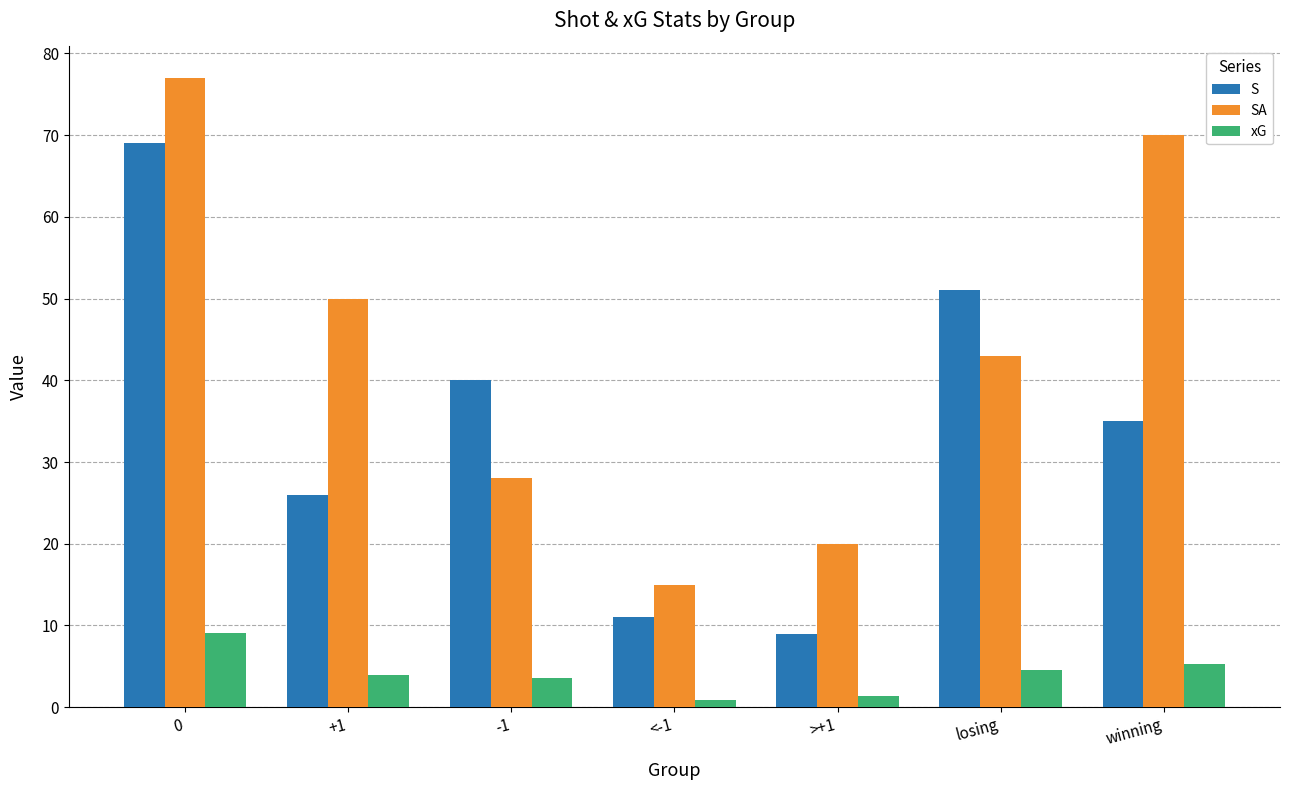

The SA series shows 77.0 at 0. True or false?

True